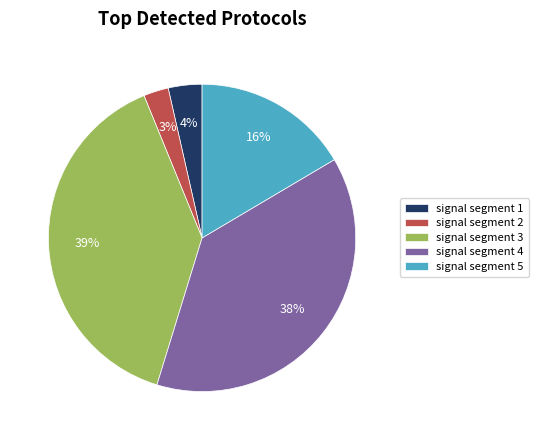

To the nearest percent, what is the average slice percentage?

20%